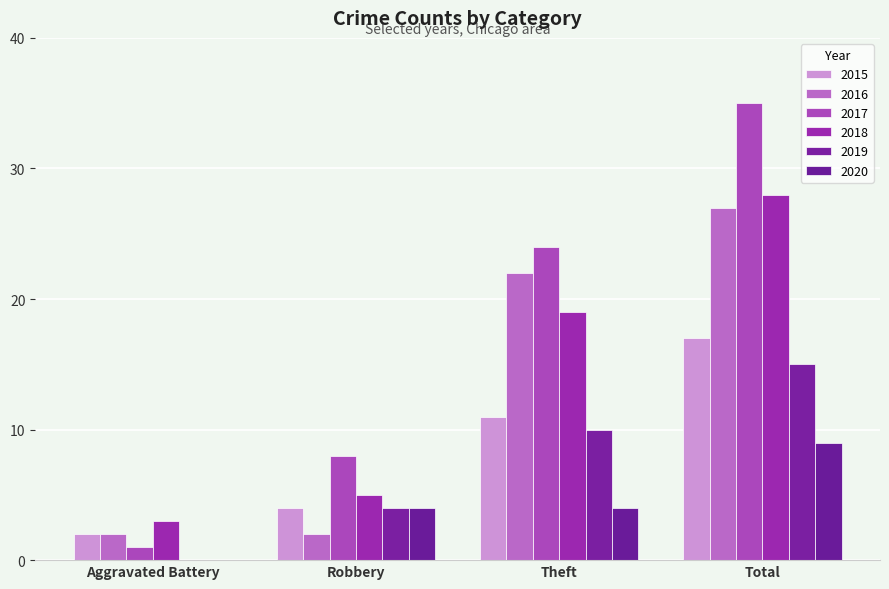

At which label does 2015 first exceed 11?

Total